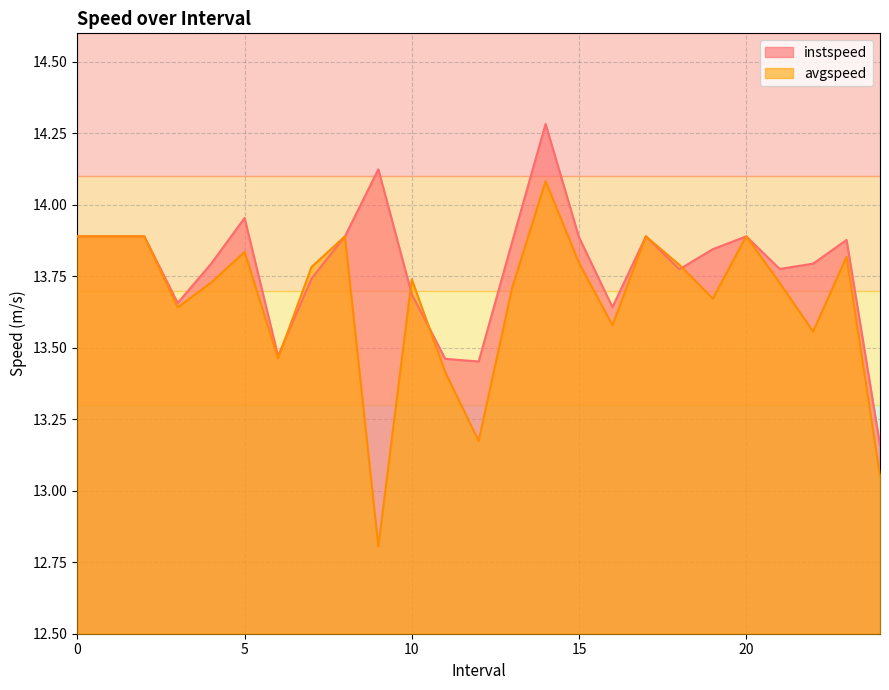

Which series has the largest total across all categories?

instspeed